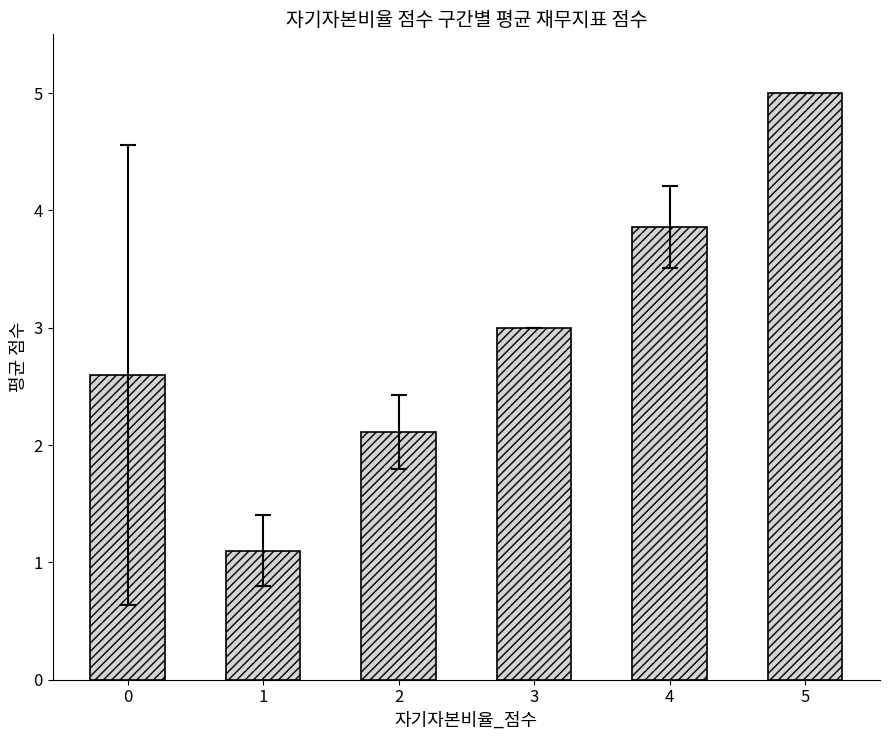

What is the value of the 1st bar from the left?

2.6